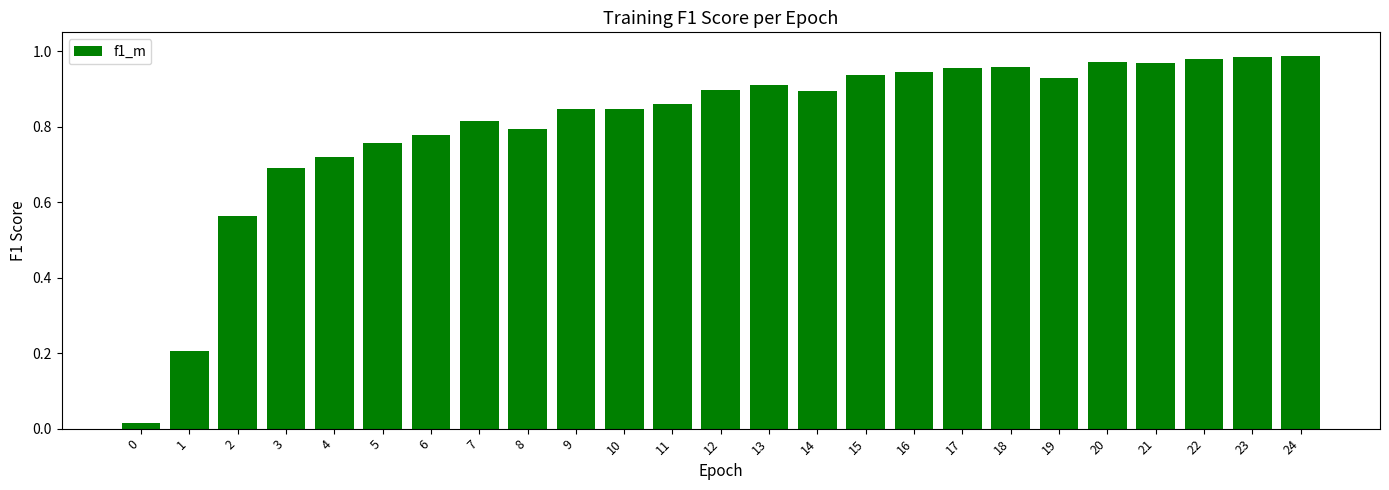

The value at 16 is 0.4. True or false?

False